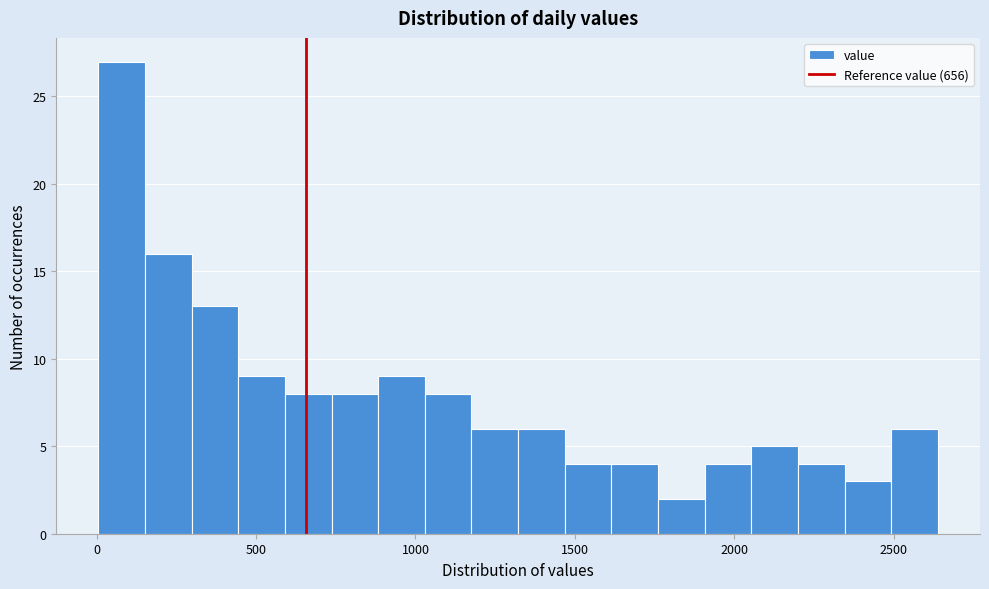

Around what value on the x-axis is the tallest bar? Give the approximate position of its centre, as read against the axis.

100